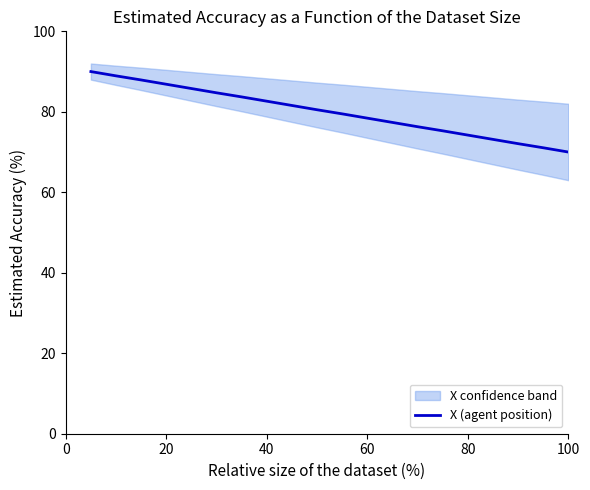

How many data points does each series have?

20